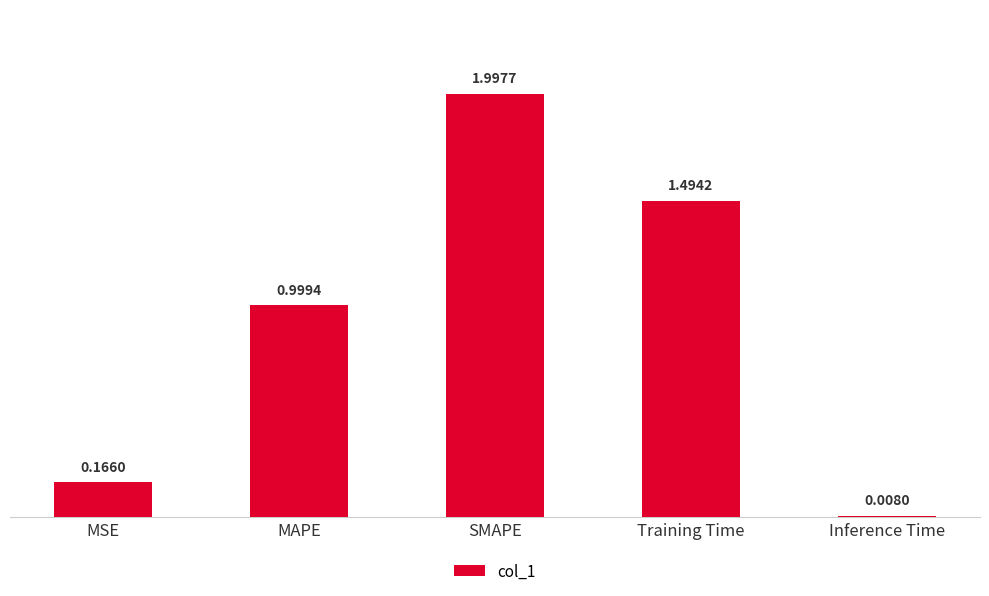

What is the approximate value at SMAPE?

2.0